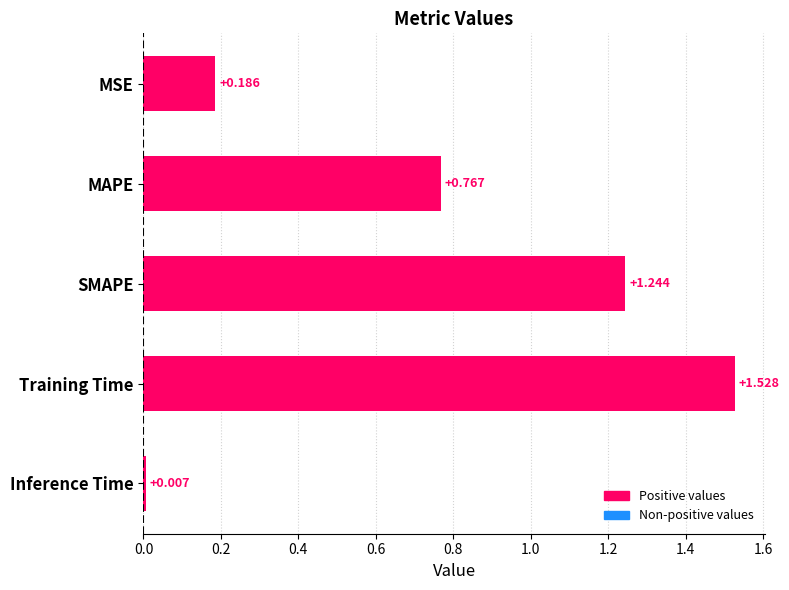

At which category does the chart reach its peak across all series?

Training Time